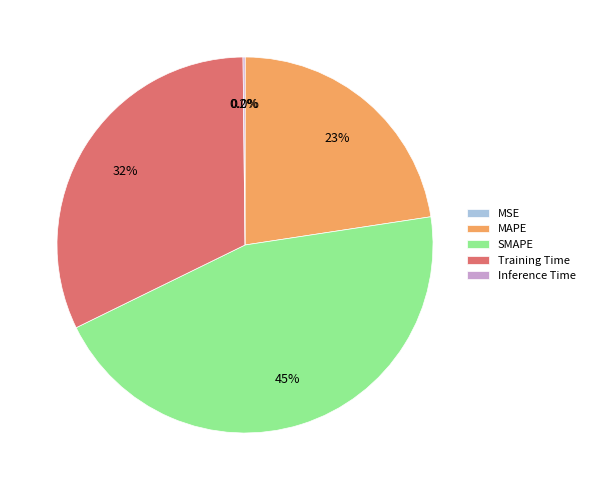

To the nearest percent, what portion does Training Time represent?

32%